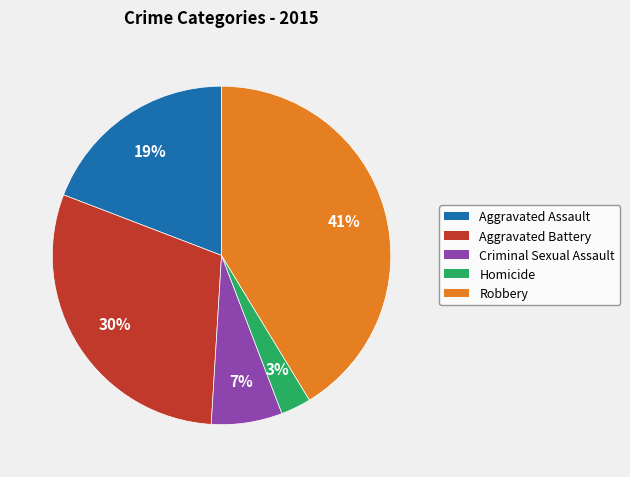

Do Aggravated Assault and Aggravated Battery together represent more than half of the pie?

No